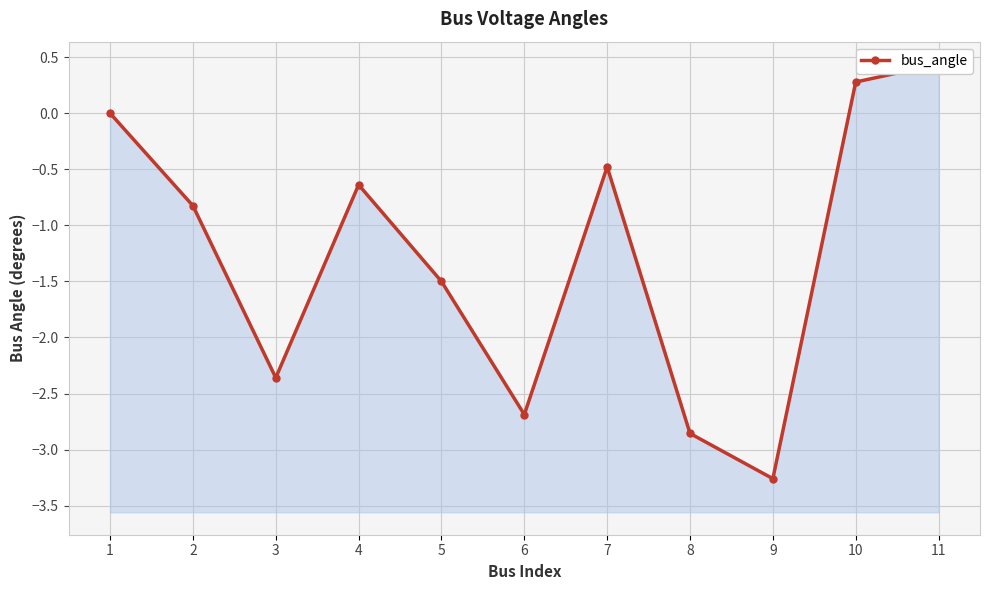

Which category has the highest value across all series?

11